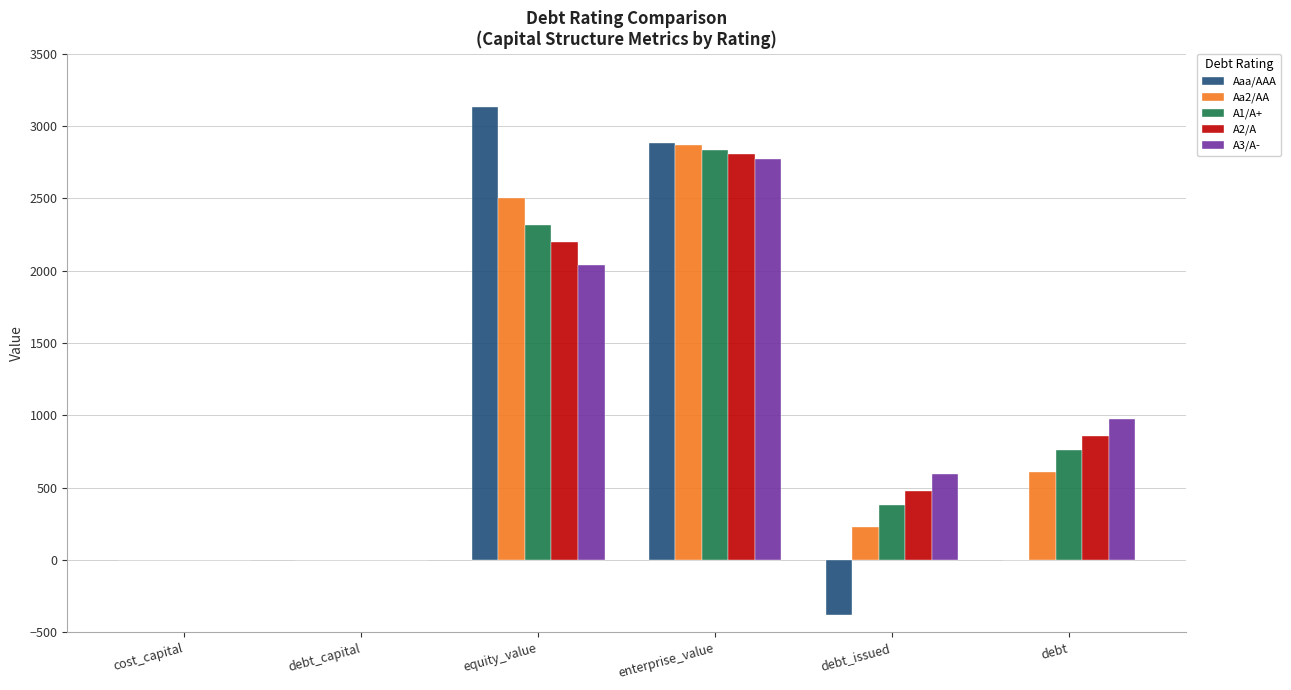

What is the sum of all Aaa/AAA values?

5630.4